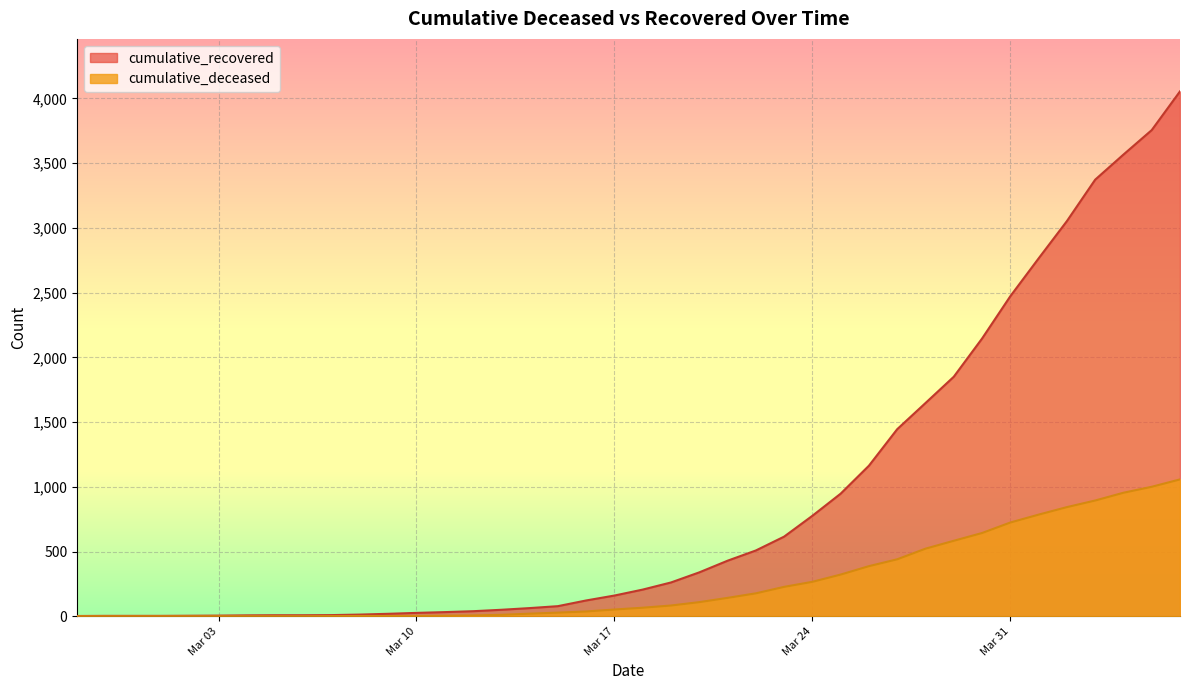

List the series in order of their overall mean, lowest first.

cumulative_deceased, cumulative_recovered